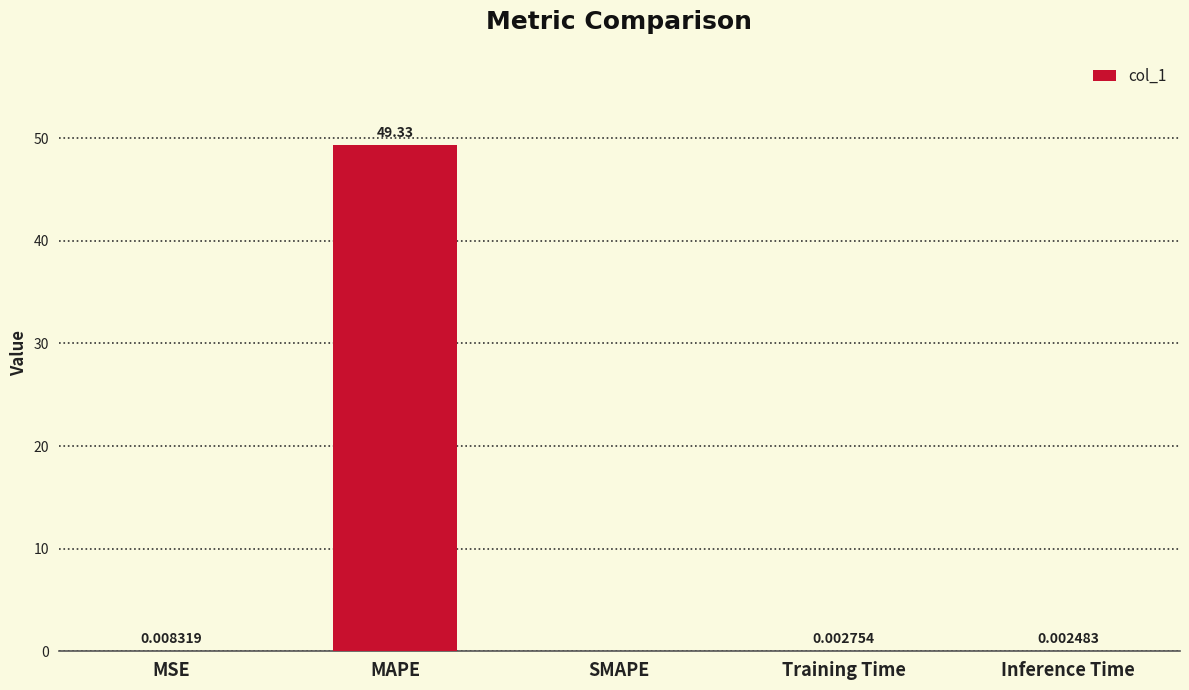

Are the bars horizontal?

No